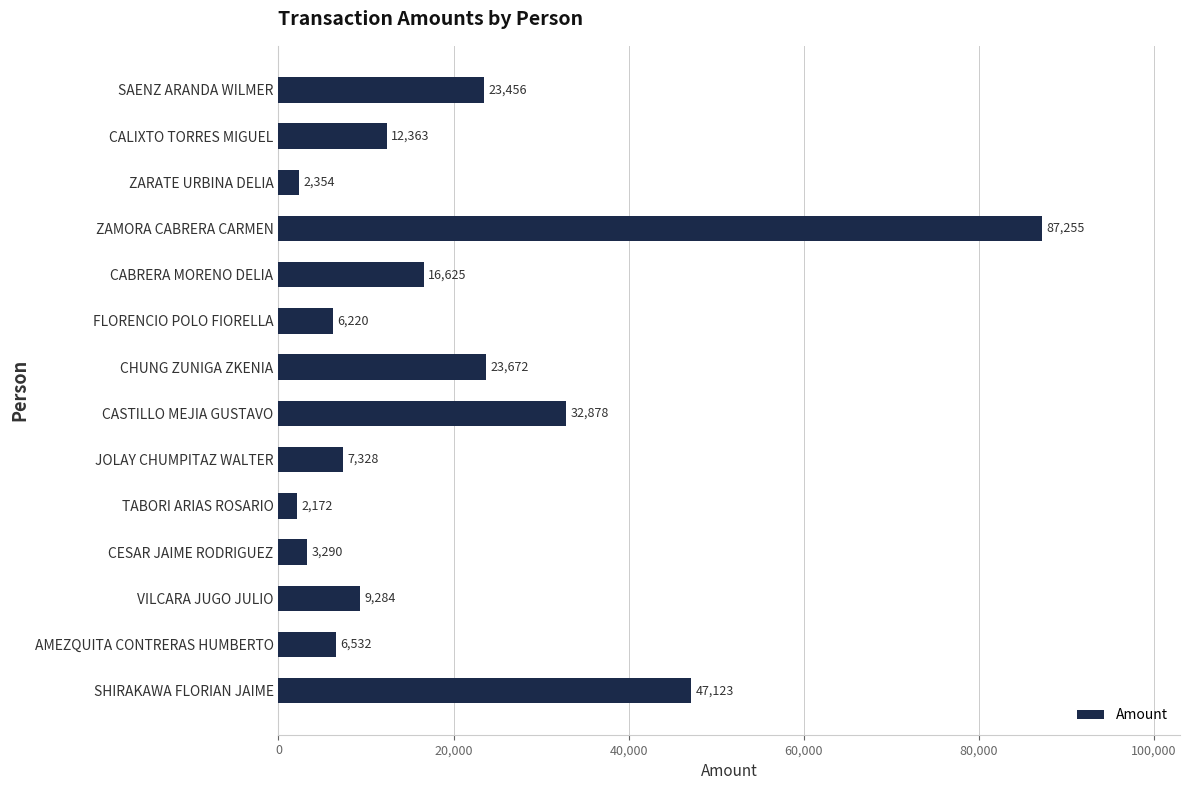

The value at ZAMORA CABRERA CARMEN is 127251.8. True or false?

False